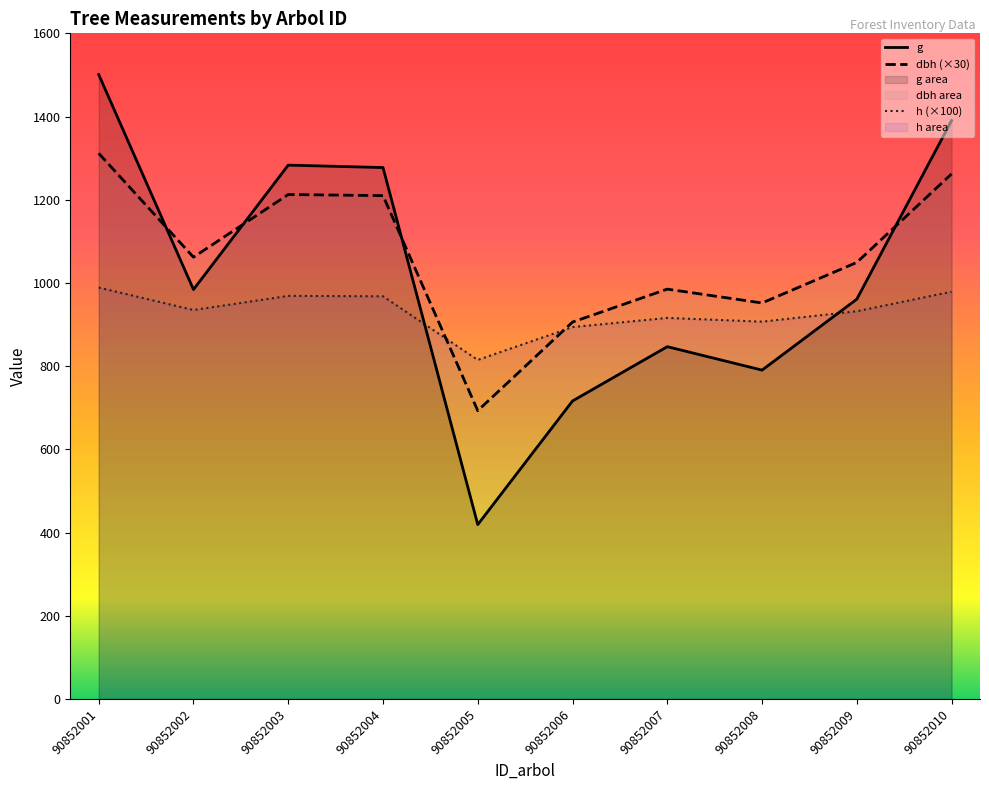

Which series ends up on top after the final intersection of g and dbh?

g